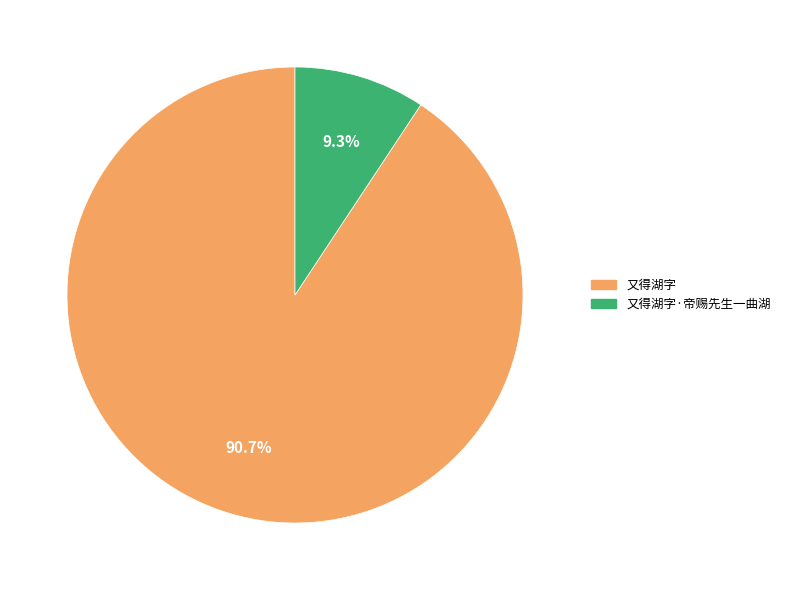

Is there any slice that represents more than half of the pie?

Yes